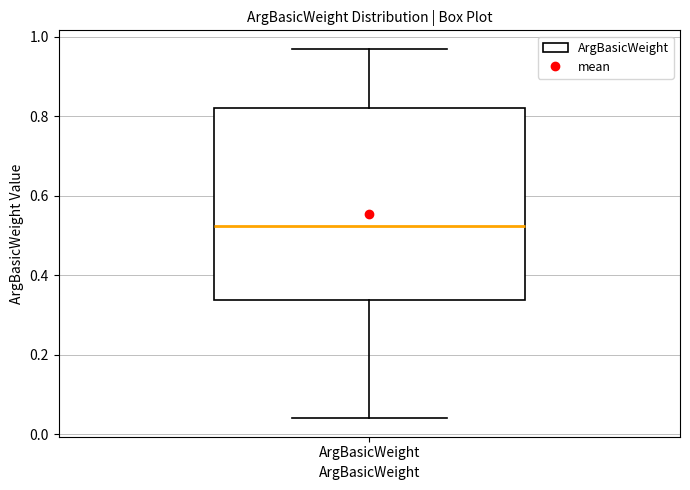

Read this box plot against the y-axis: the position of the median line, the range covered by the box, and the ends of both whiskers. The values are not printed on the chart, so give them approximately, as read against the axis.

median 0.52, box 0.34 to 0.82, whiskers 0.04 to 0.98